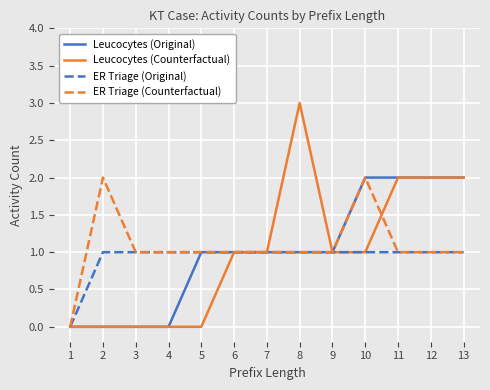

What is the difference between the maximum and second lowest values in the Leucocytes (Original) series?

2